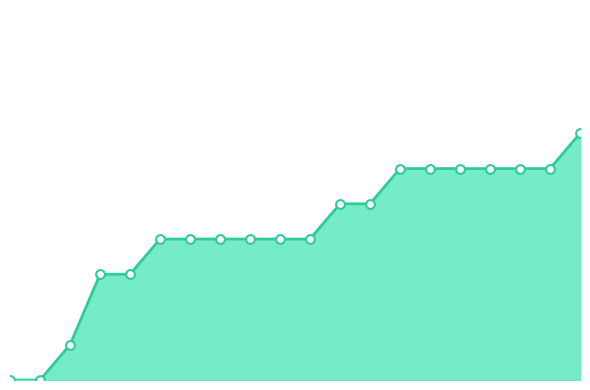

Does the chart have visible grid lines?

No